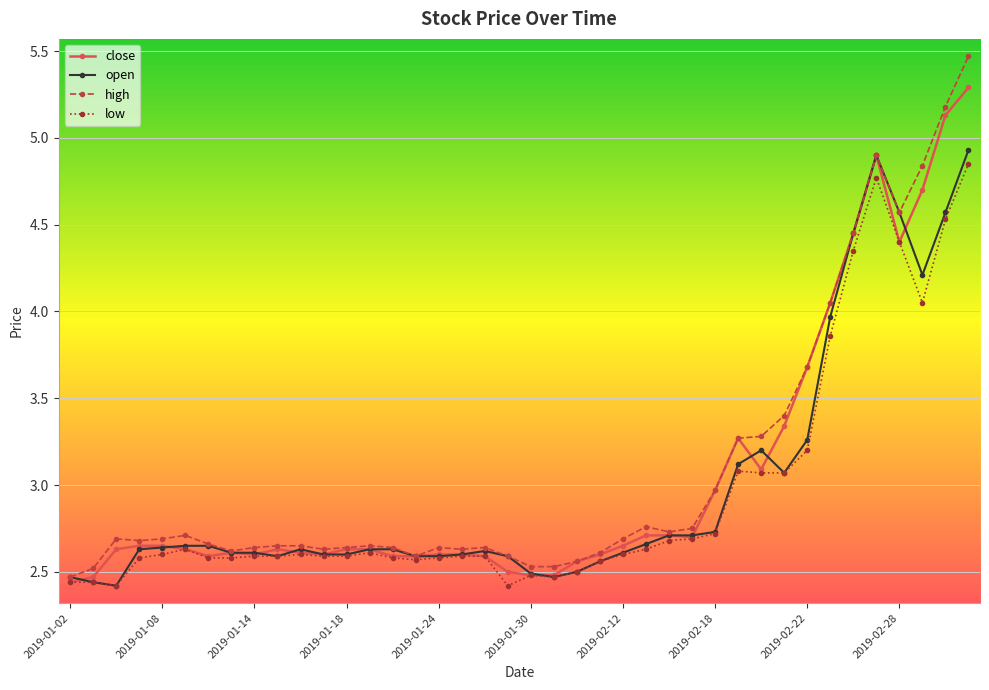

Which series has the largest range (max minus min)?

high